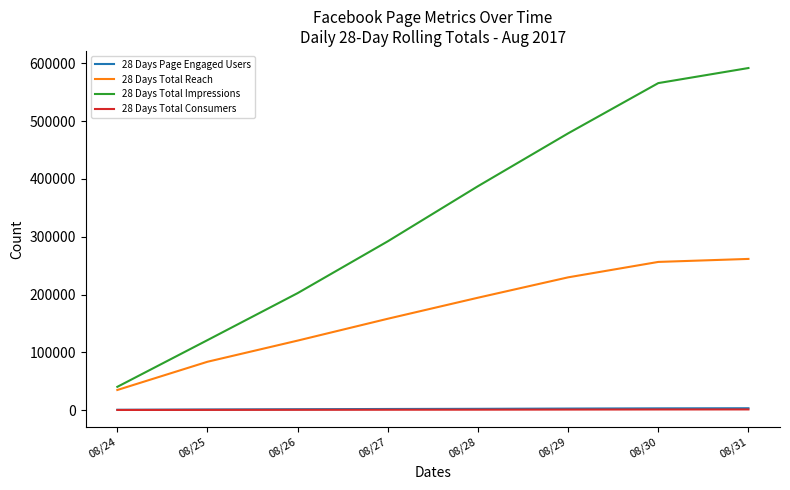

Is the value of 28 Days Total Impressions at 08/29 greater than the value of 28 Days Page Engaged Users at 08/29?

Yes